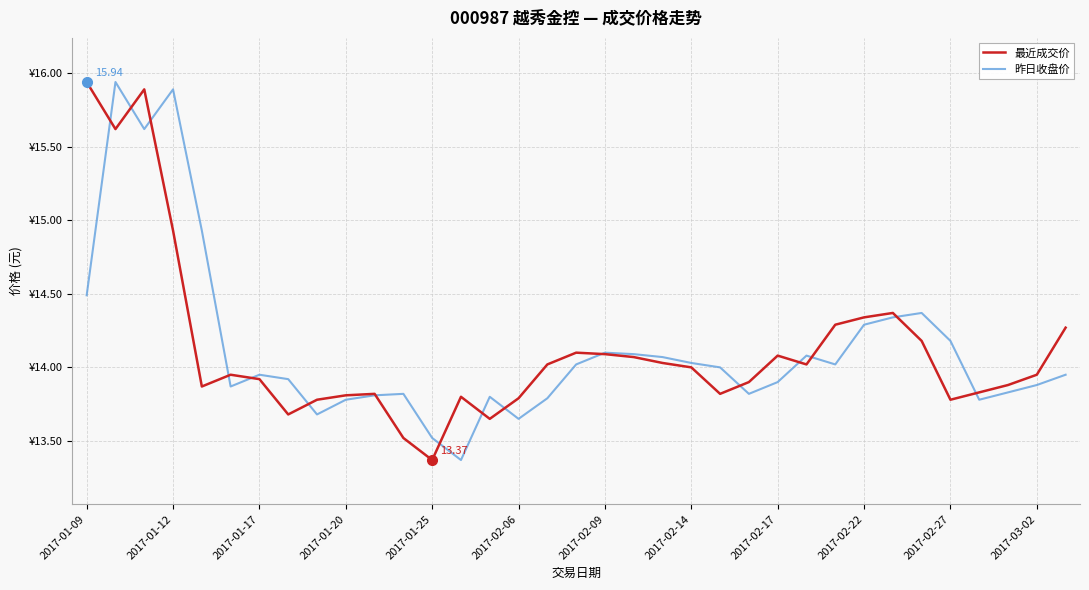

Where do 最近成交价 and 昨日收盘价 first cross each other?

2017-01-09 and 2017-01-12